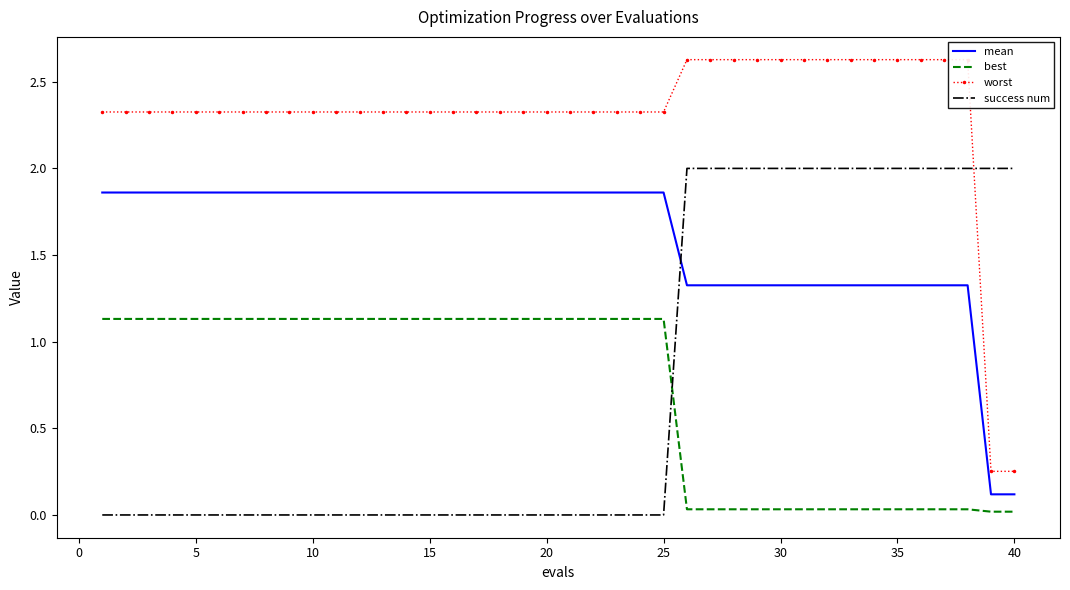

List the series in order of their peak value, highest first.

worst, success num, mean, best